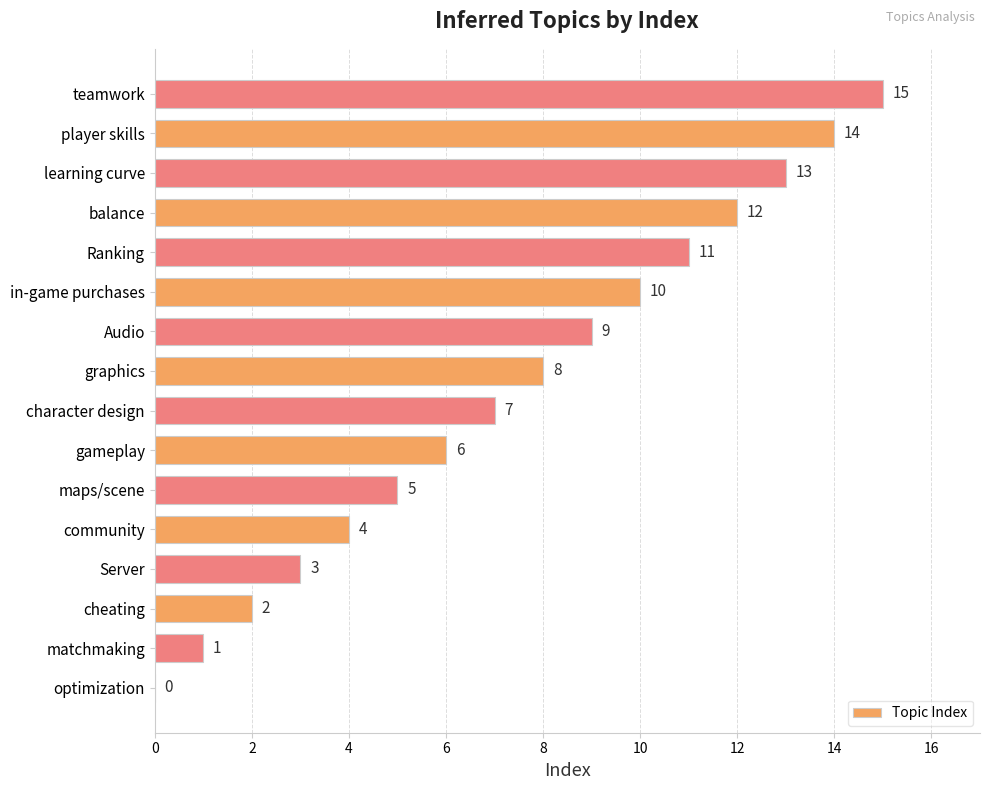

What is the ratio of the value at community to the value at in-game purchases?

0.4